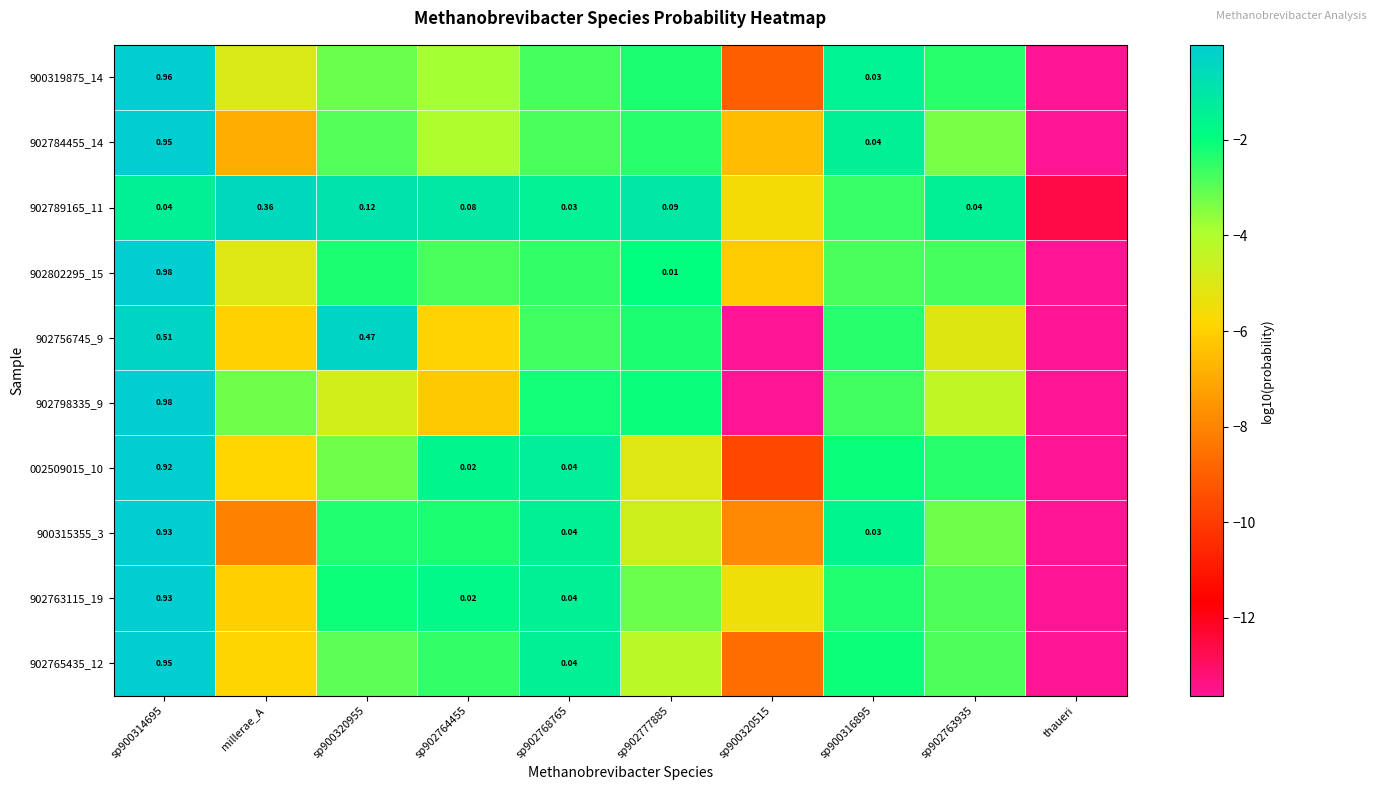

Count the number of categories in the chart.

10